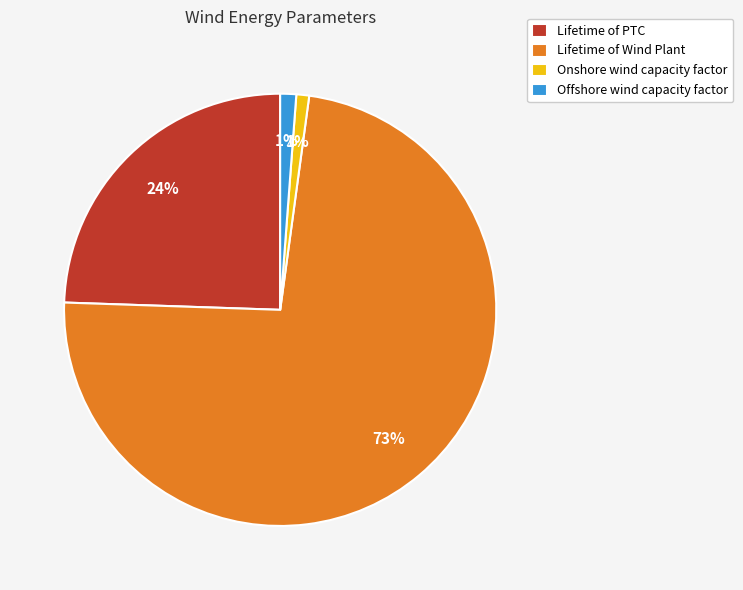

Do Lifetime of Wind Plant and Onshore wind capacity factor together represent more than half of the pie?

Yes